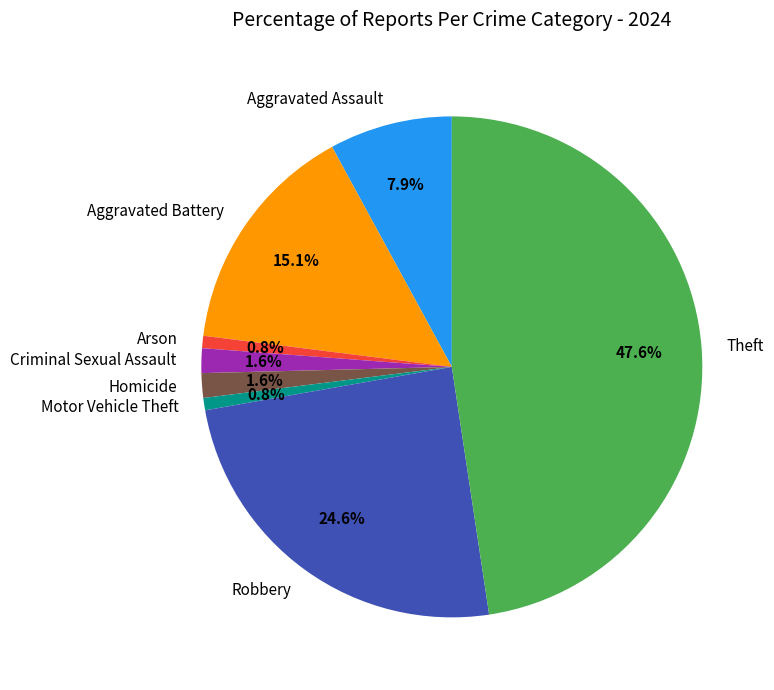

What percentage is the Homicide slice, to the nearest percent?

2%